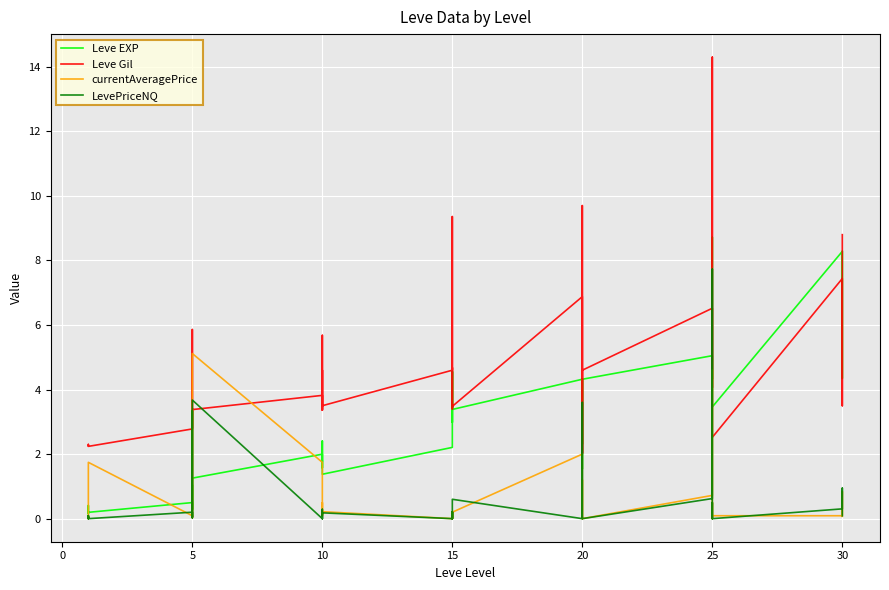

True or false: Leve Gil has a value of 3.4 at 5.

True